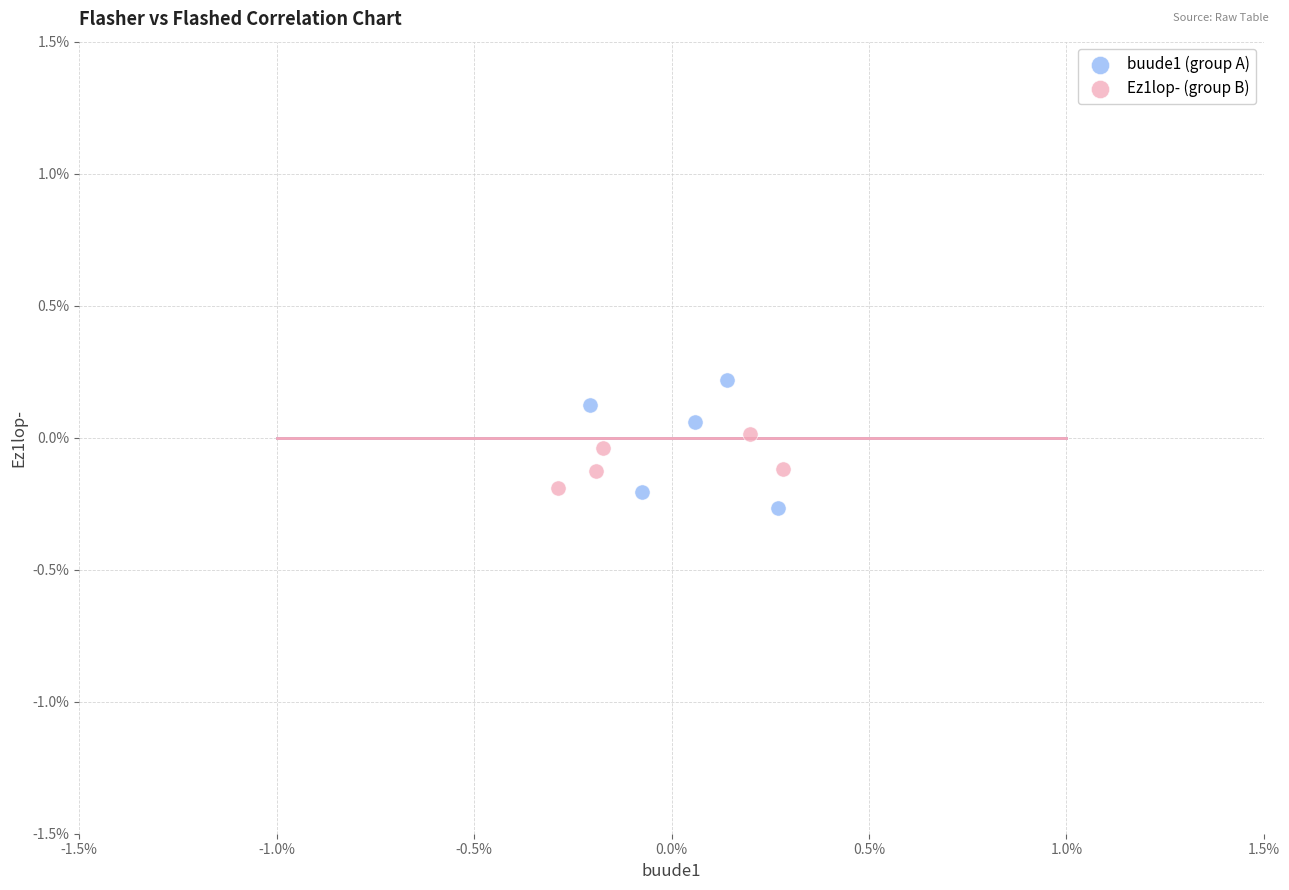

What are all the series names shown in the legend?

buude1 (group A), Ez1lop- (group B)